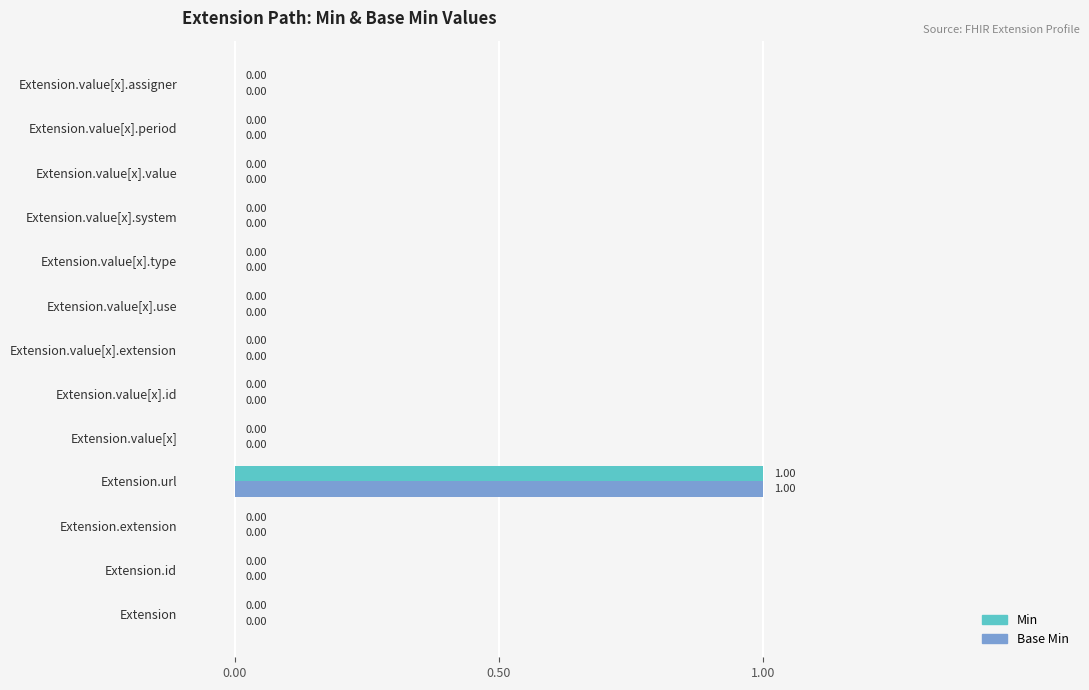

Which label corresponds to the largest value in the chart?

Extension.url